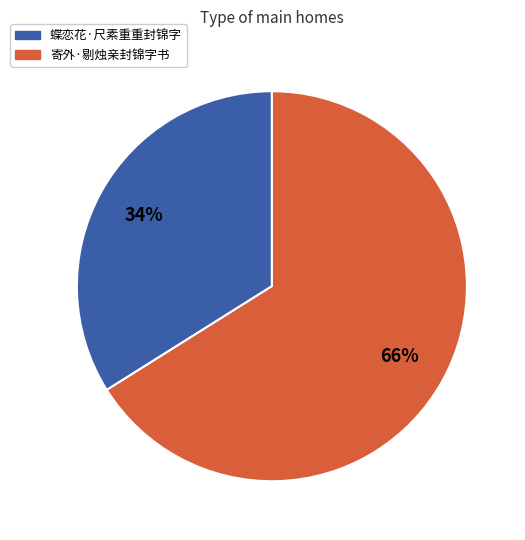

What percentage is the 寄外·剔烛亲封锦字书 slice, to the nearest percent?

66%